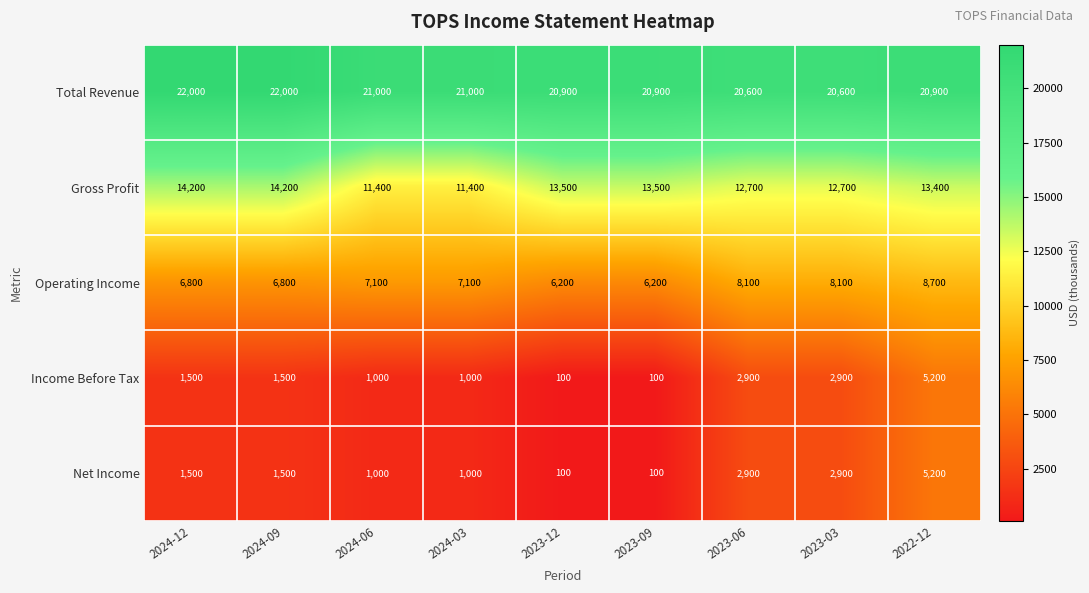

What is the smallest value displayed?

100